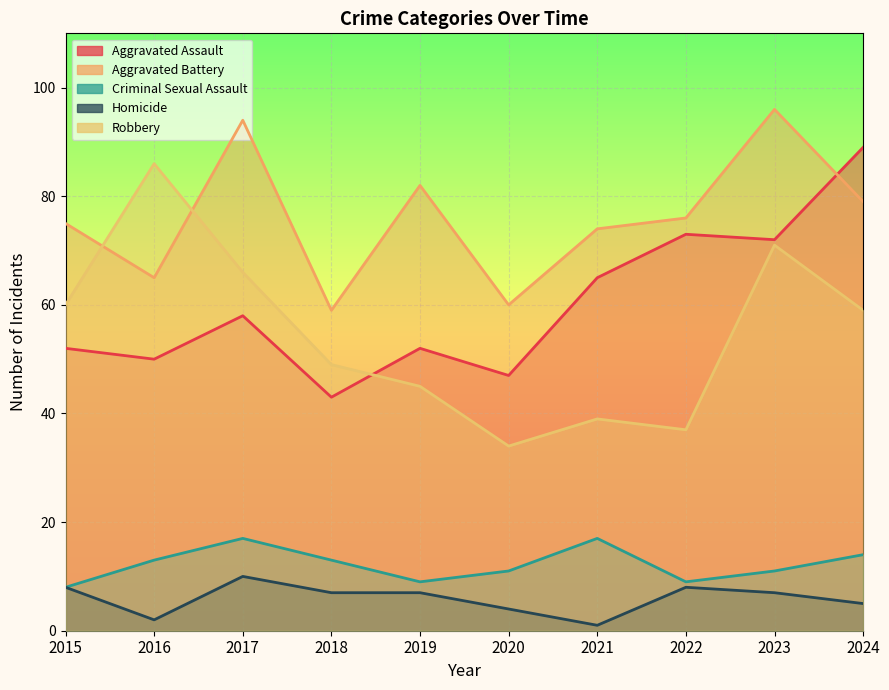

True or false: Homicide and Criminal Sexual Assault cross at least once.

False